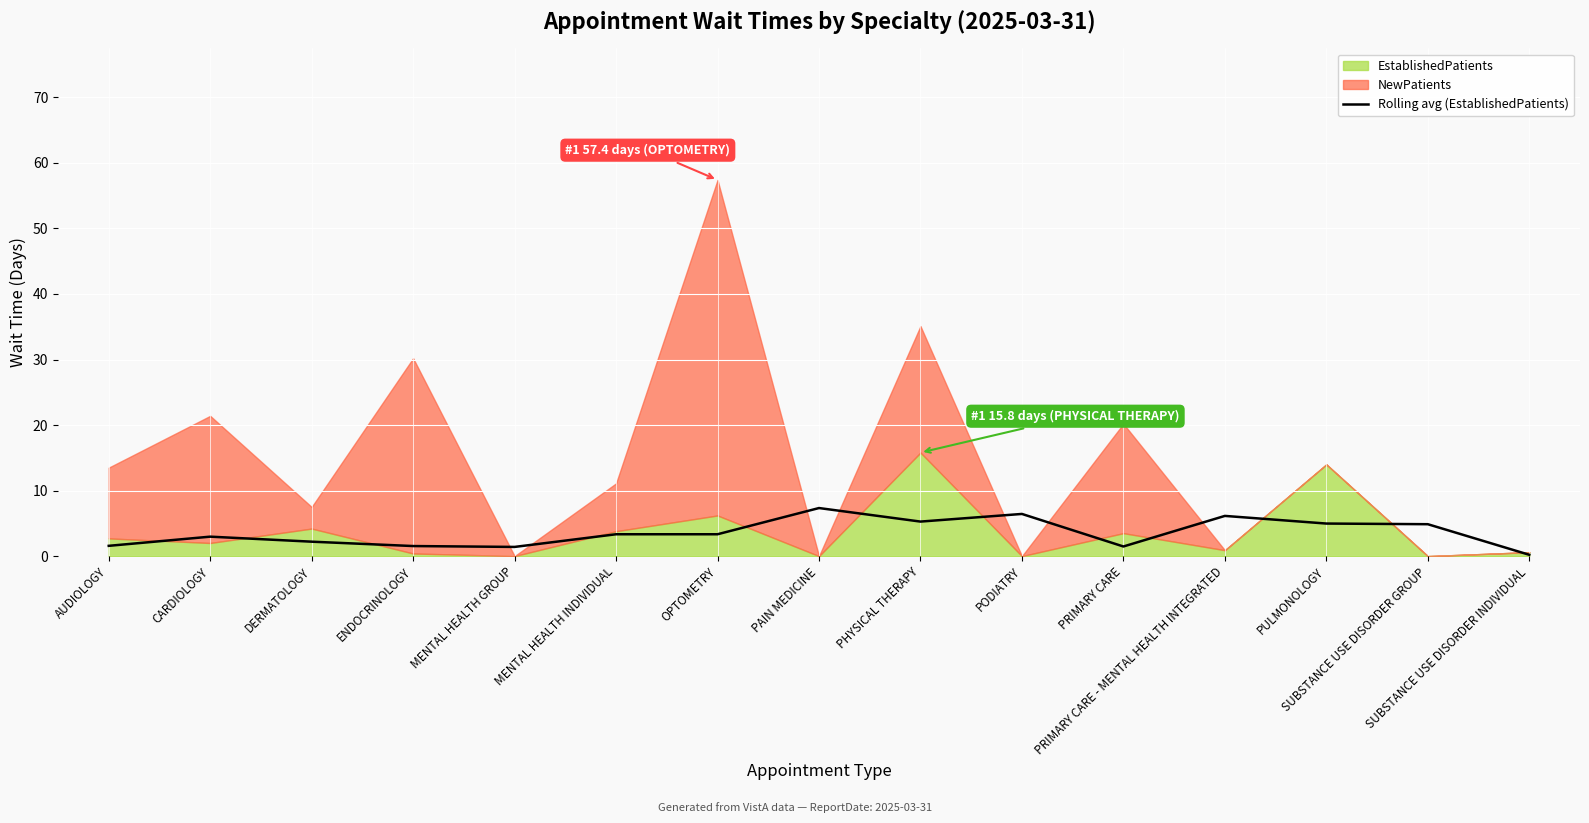

What is the label of the 10th point from the right?

MENTAL HEALTH INDIVIDUAL